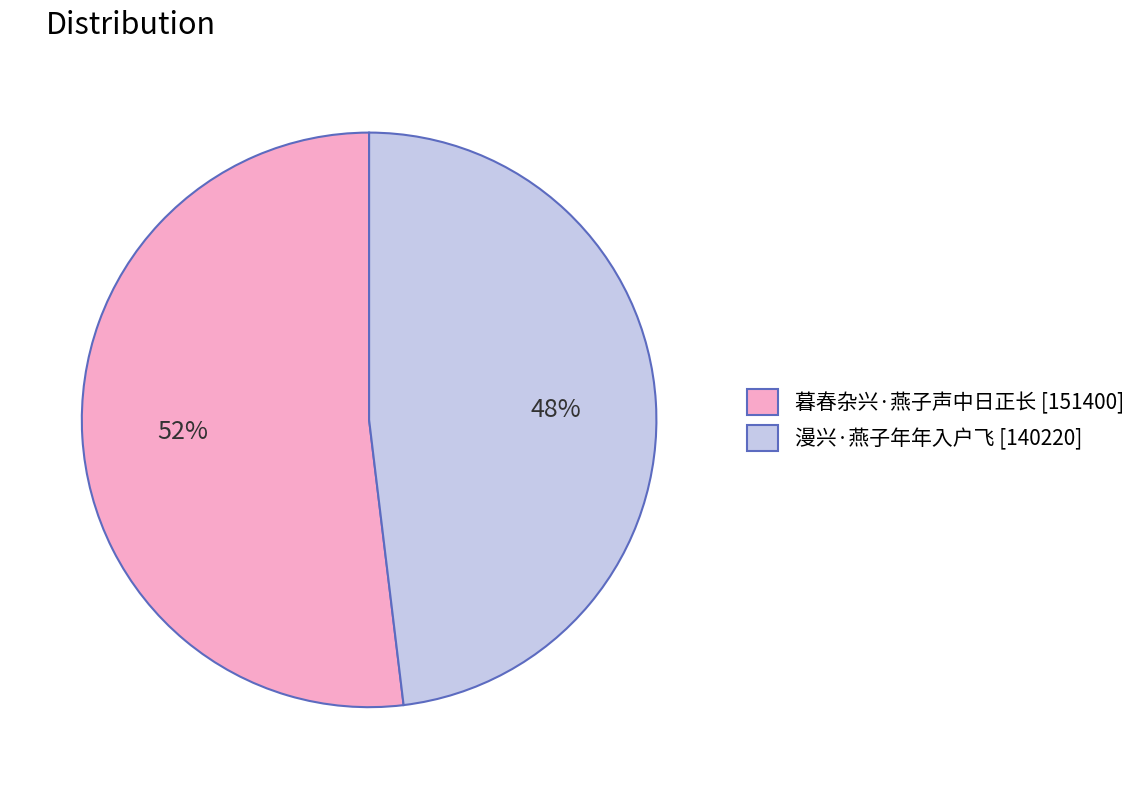

Is it true that 暮春杂兴·燕子声中日正长 is 42% of the pie?

False